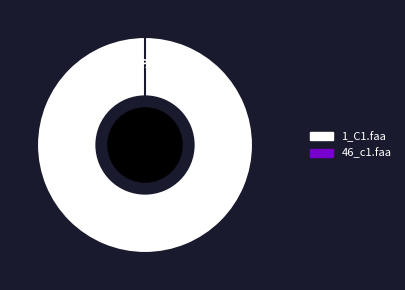

How many segments does this pie chart have?

2